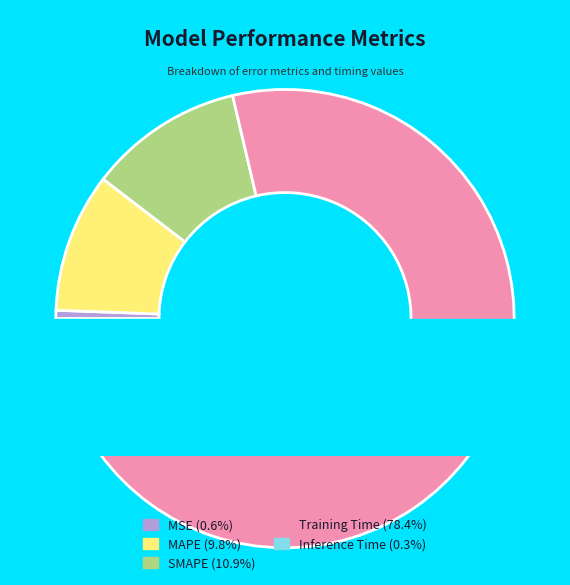

What is the smallest slice in the pie chart?

Inference Time